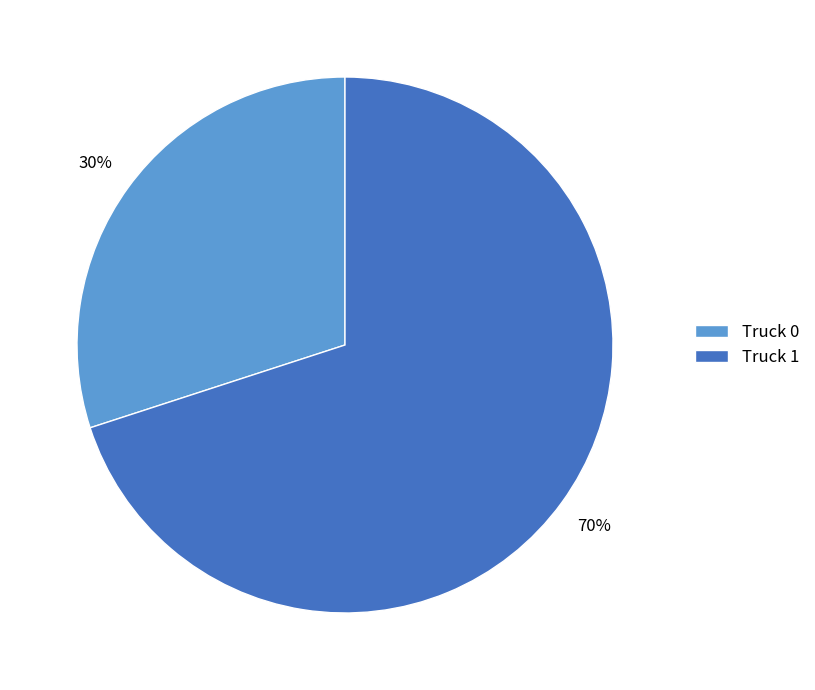

To the nearest percent, what is the average slice percentage?

50%